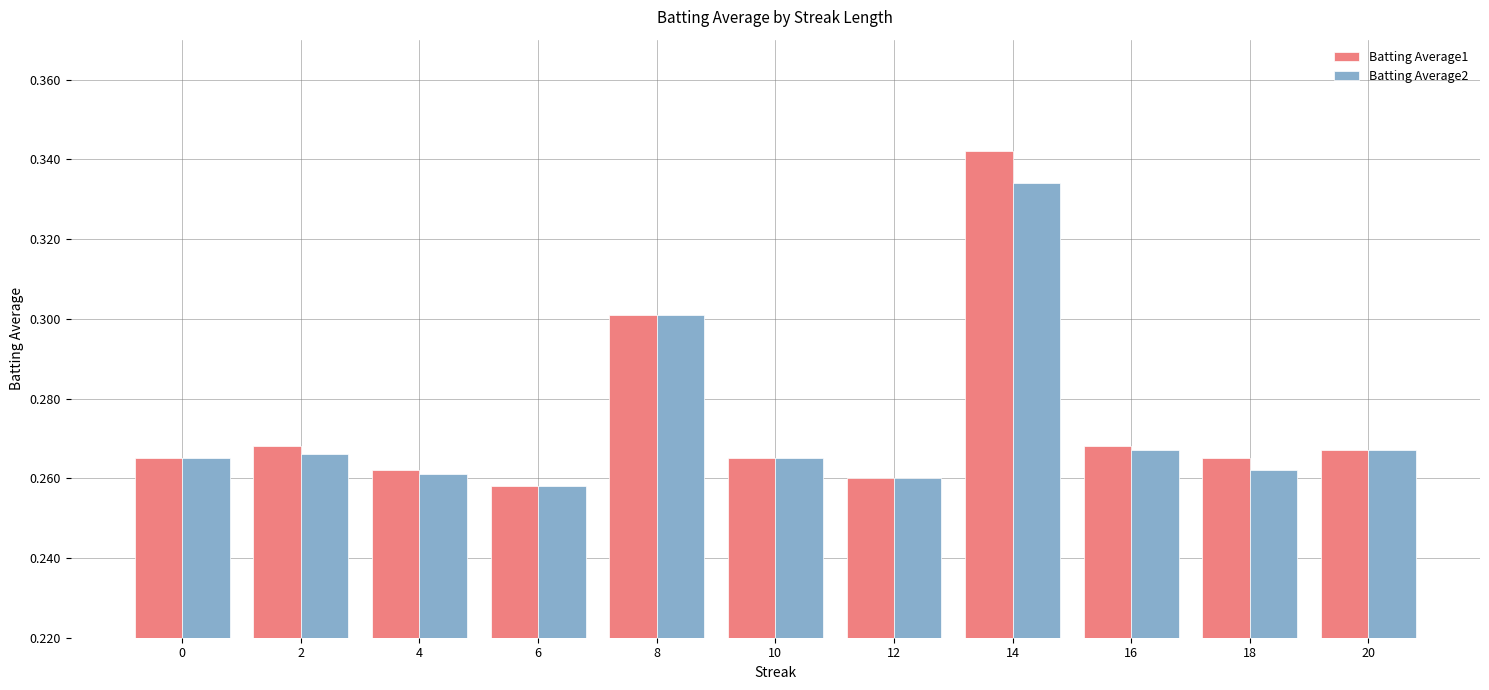

List the series in order of their peak value, lowest first.

Batting Average2, Batting Average1